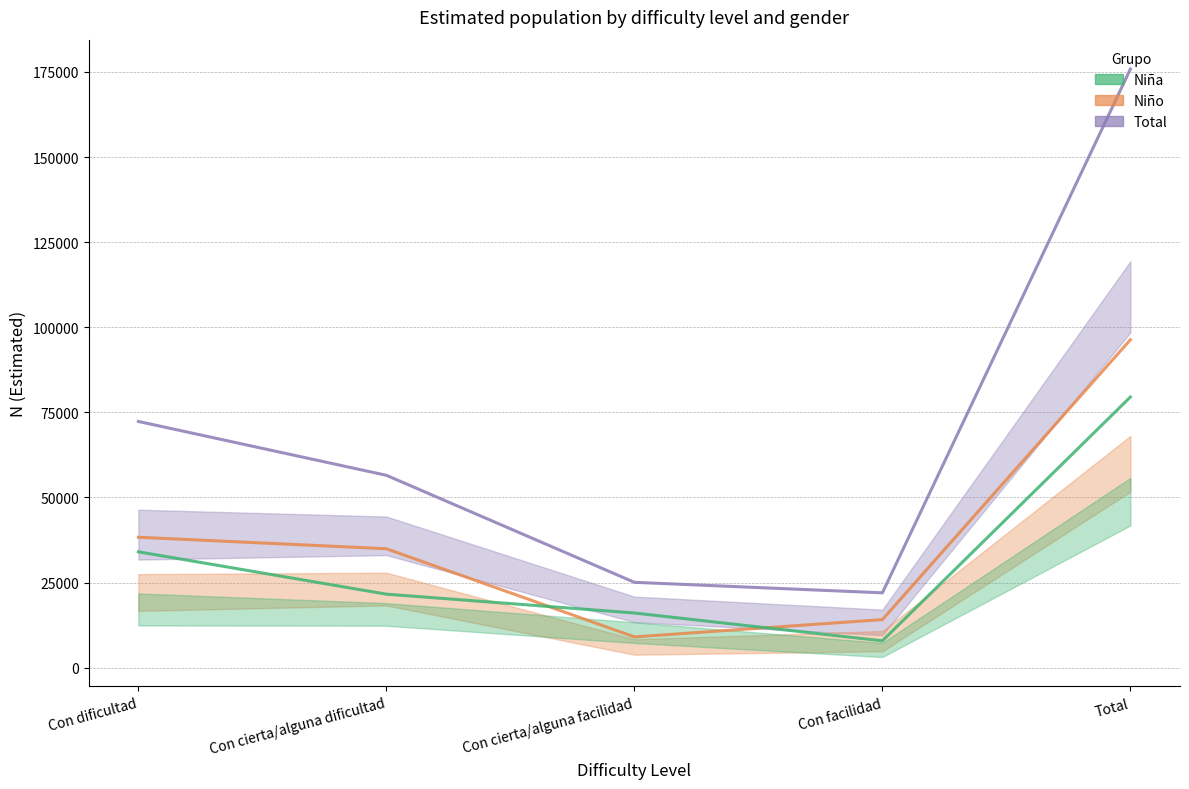

At which label does Niño (estimación) reach its minimum?

Con cierta/alguna facilidad